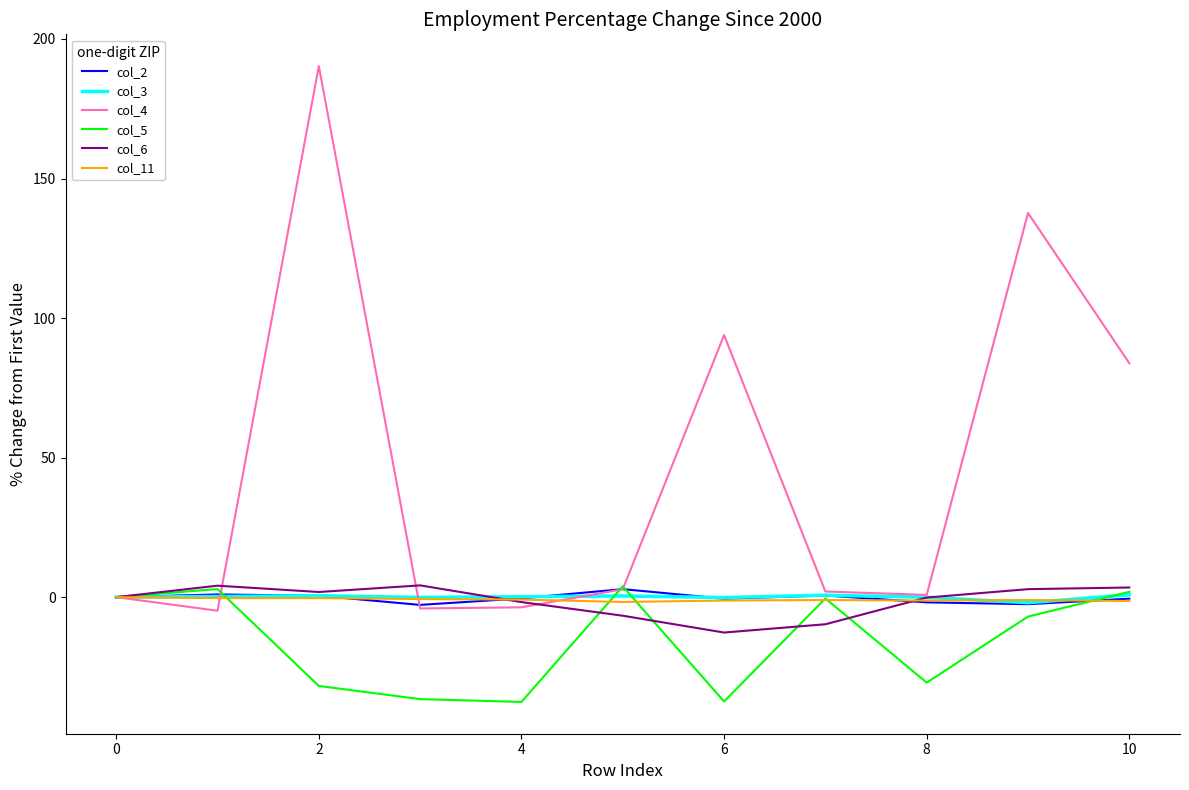

How many interior local peaks does the col_4 series have?

3